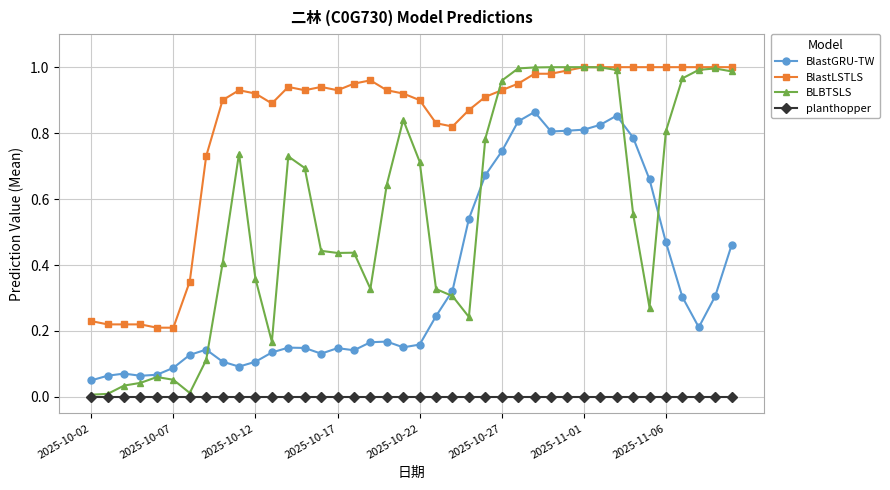

Does the chart have visible grid lines?

Yes